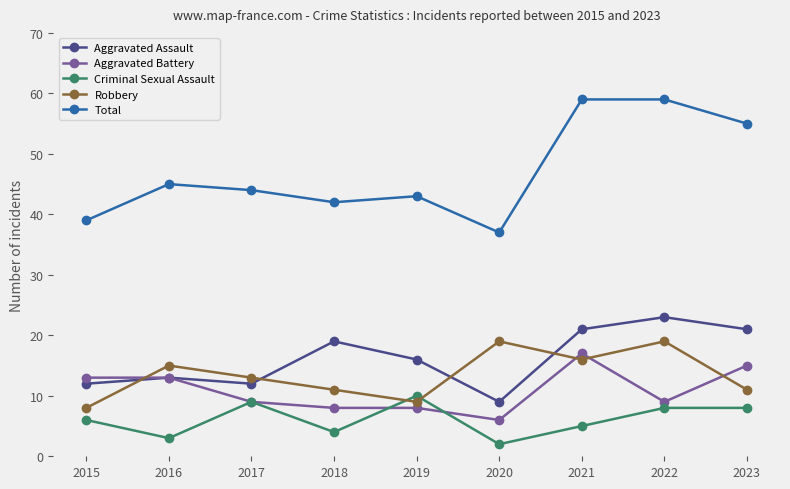

What is the sum of all Aggravated Assault values?

146